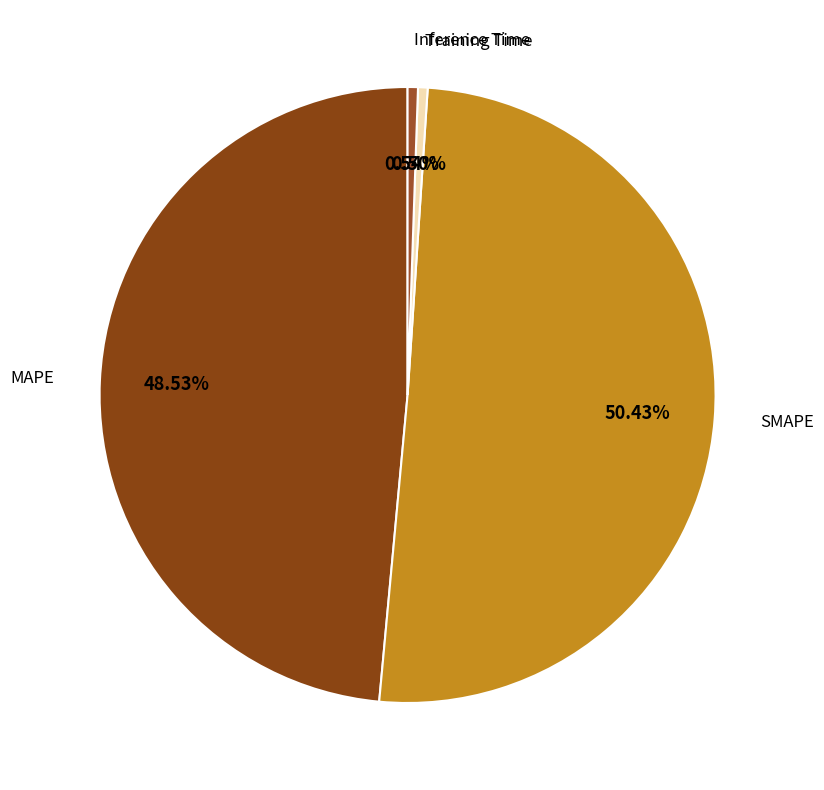

What portion of the pie excludes Training Time?

99.5%